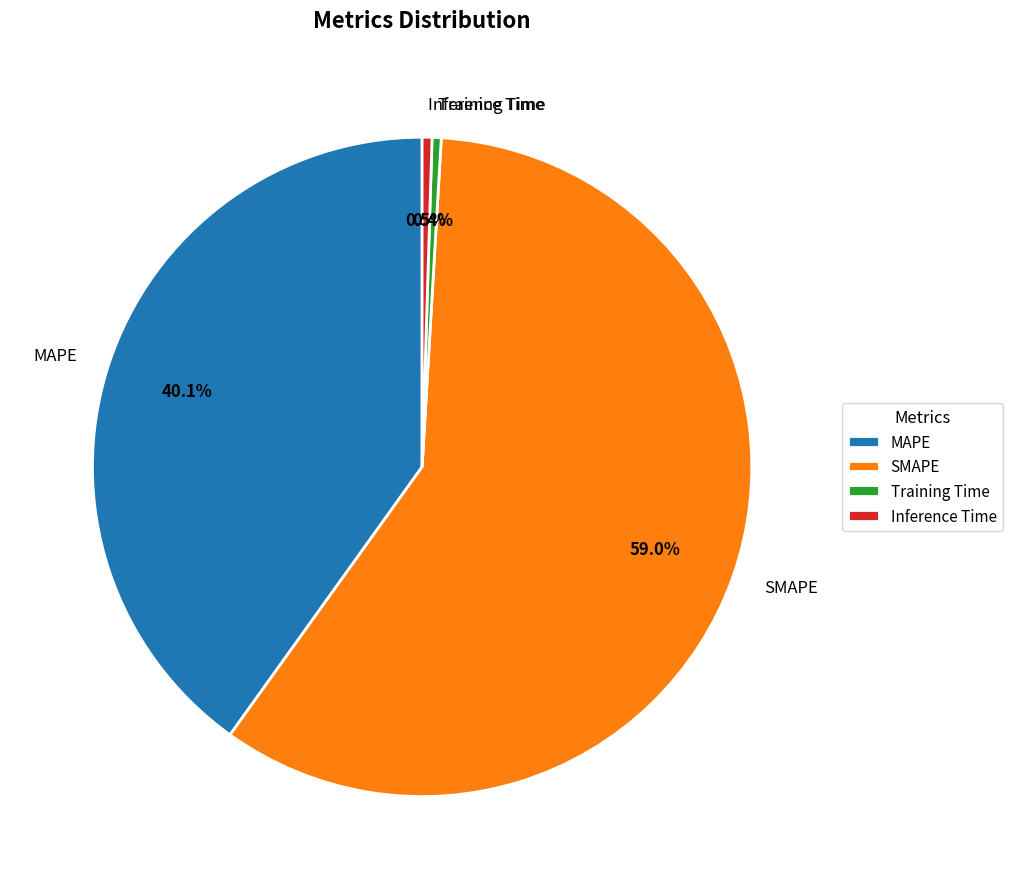

Is there any slice that represents more than half of the pie?

Yes